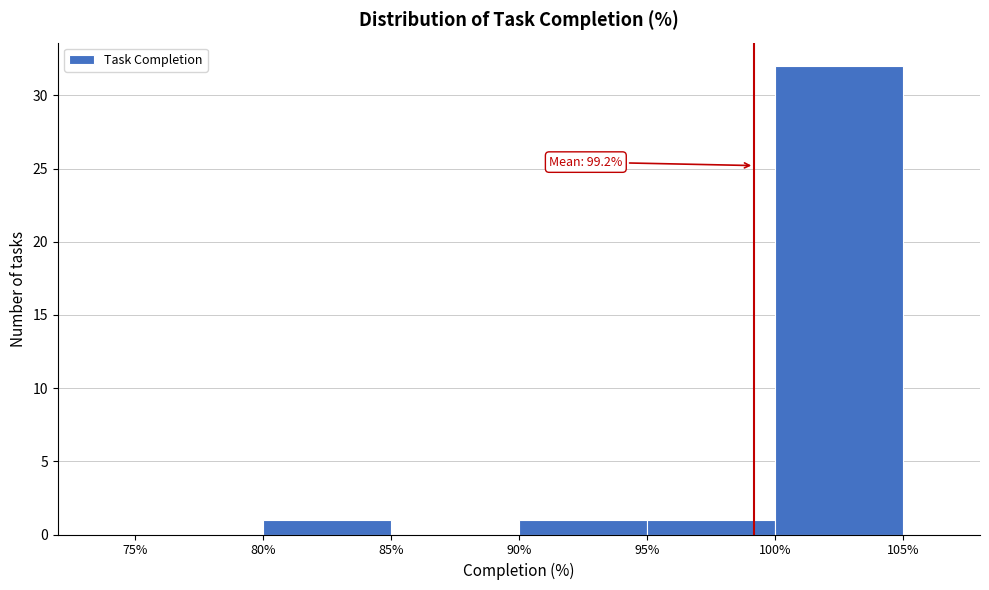

Over which range of the x-axis is the bar tallest?

100% to 105%